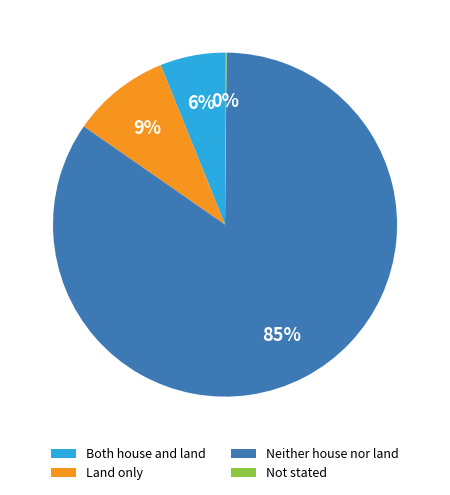

True or false: Both house and land accounts for 6% of the total.

True